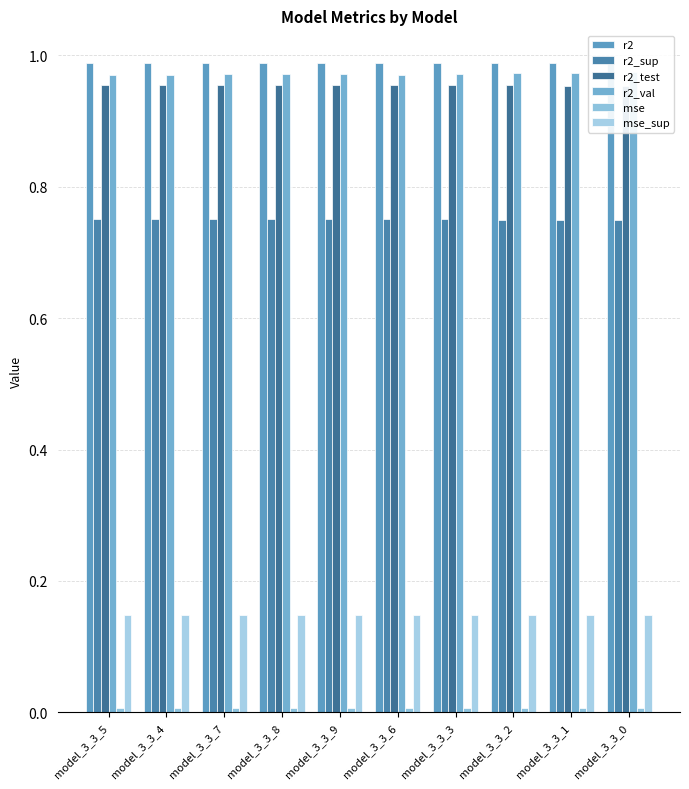

The r2 series shows 0.6 at model_3_3_7. True or false?

False